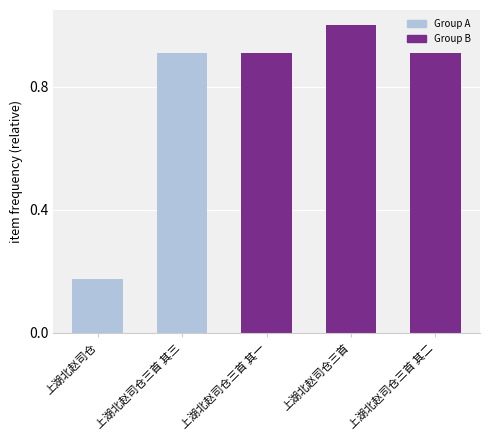

What position from the left is 上湖北赵司仓三首 其一?

3